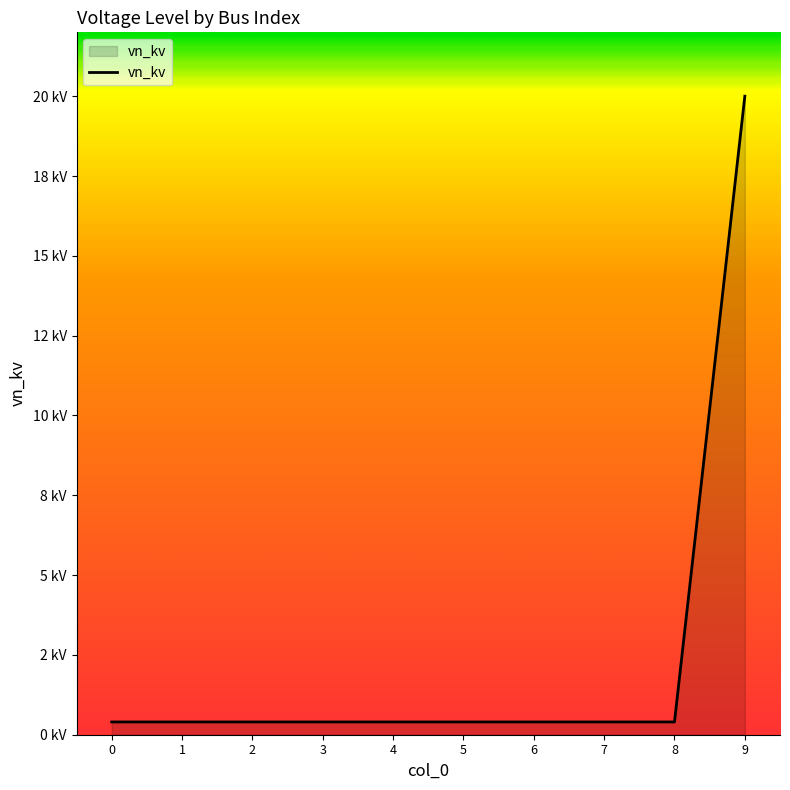

Does the chart display data point markers on the line(s)?

No